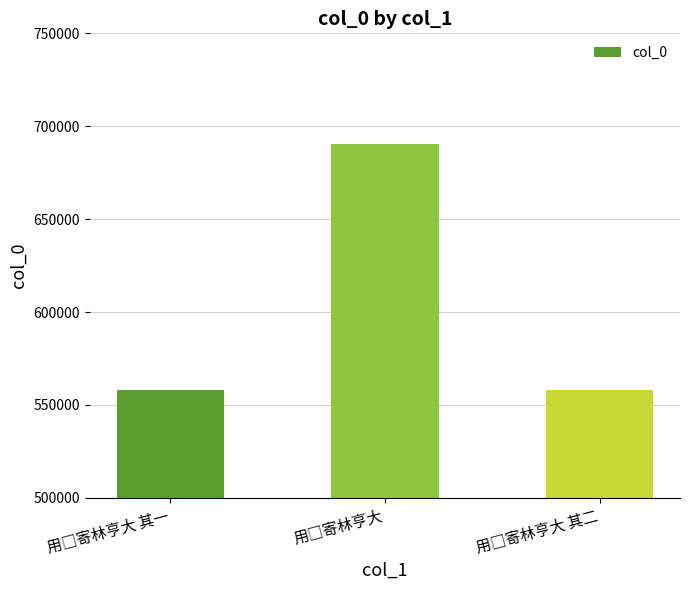

What is the average value?

602131